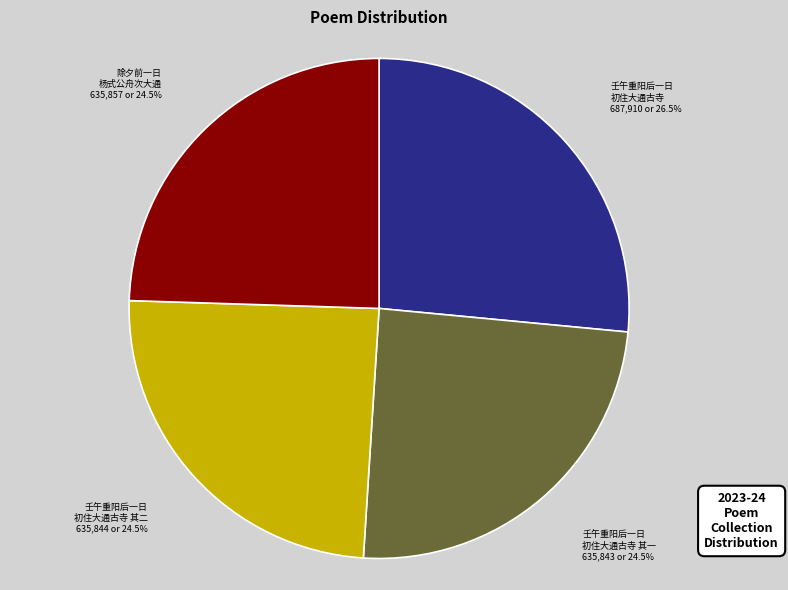

Is there a majority slice in this chart?

No